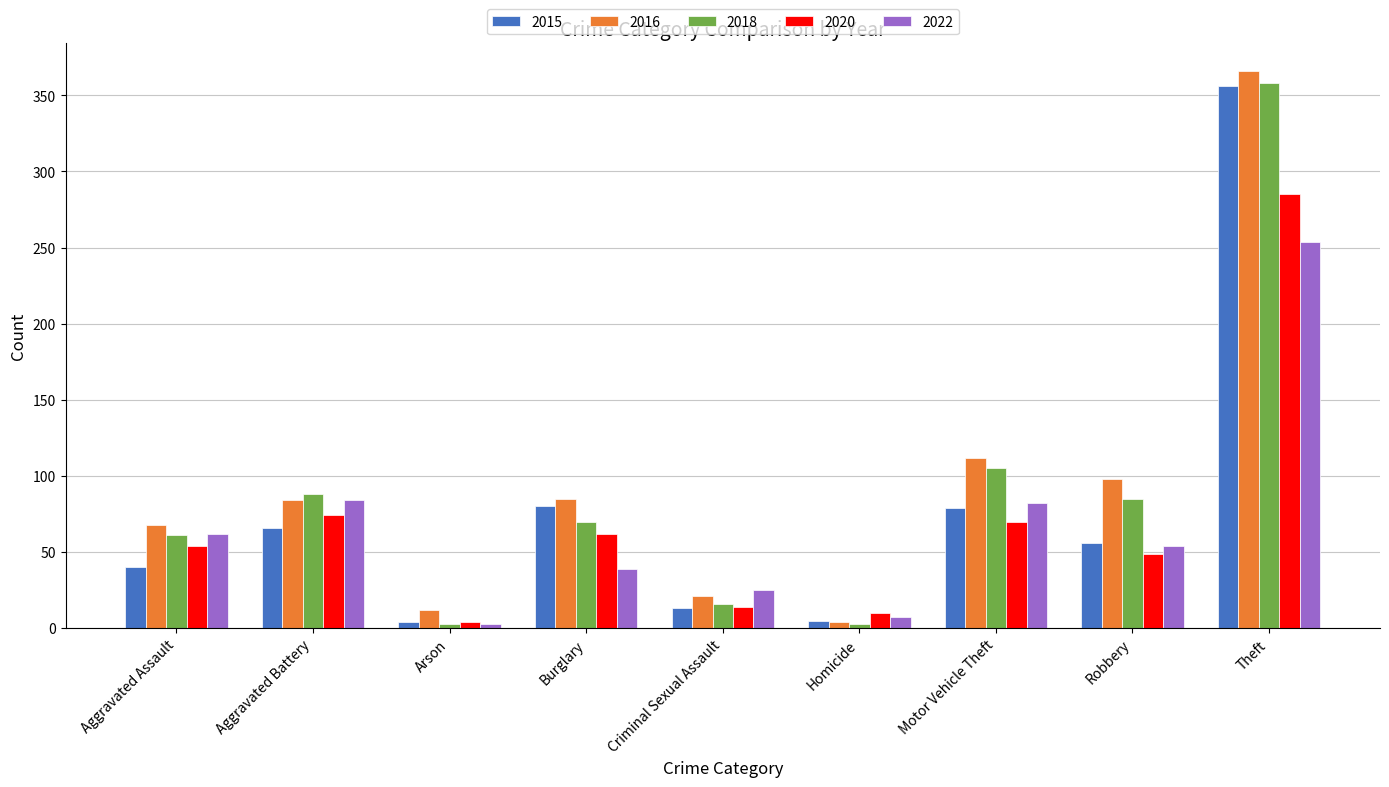

The 2018 series shows 85 at Robbery. True or false?

True